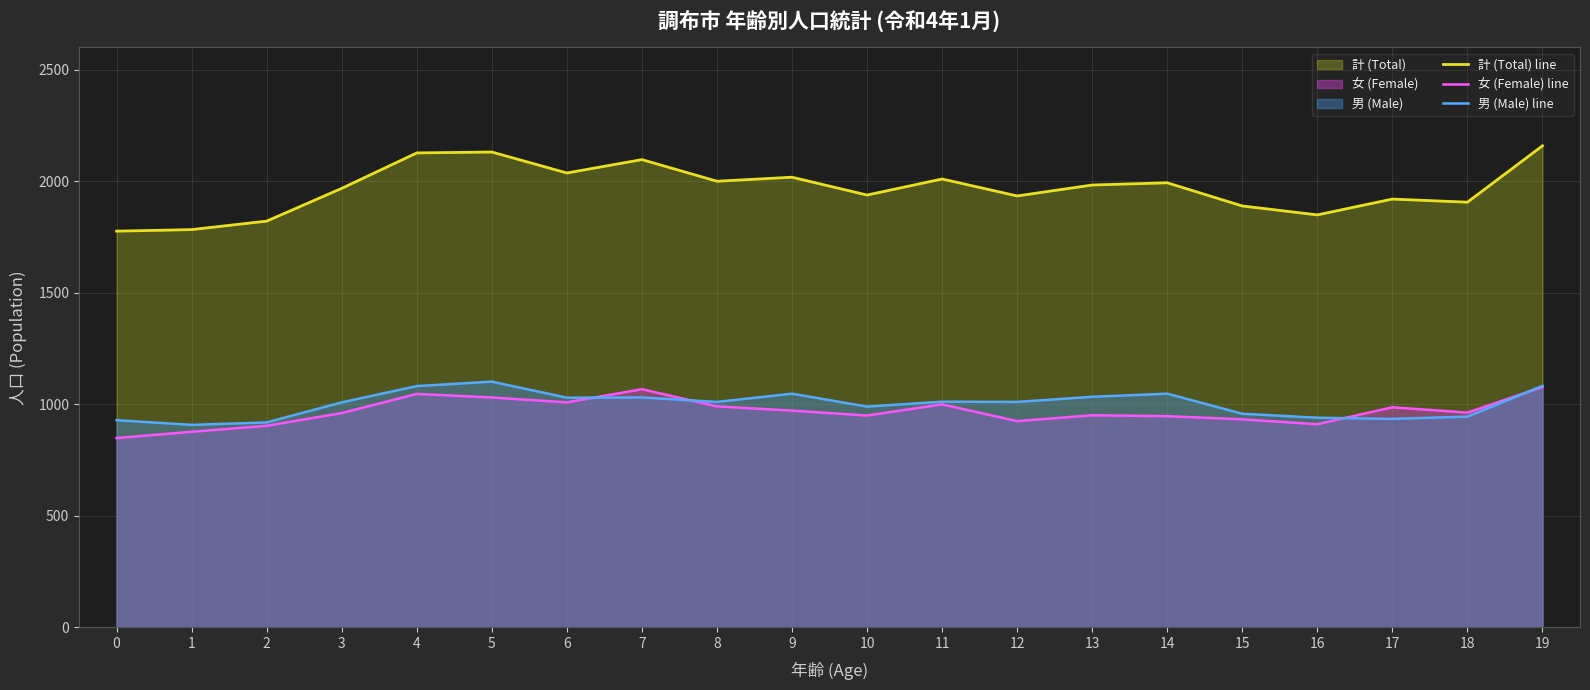

True or false: 女 (Female) line and 男 (Male) line intersect in this chart.

True